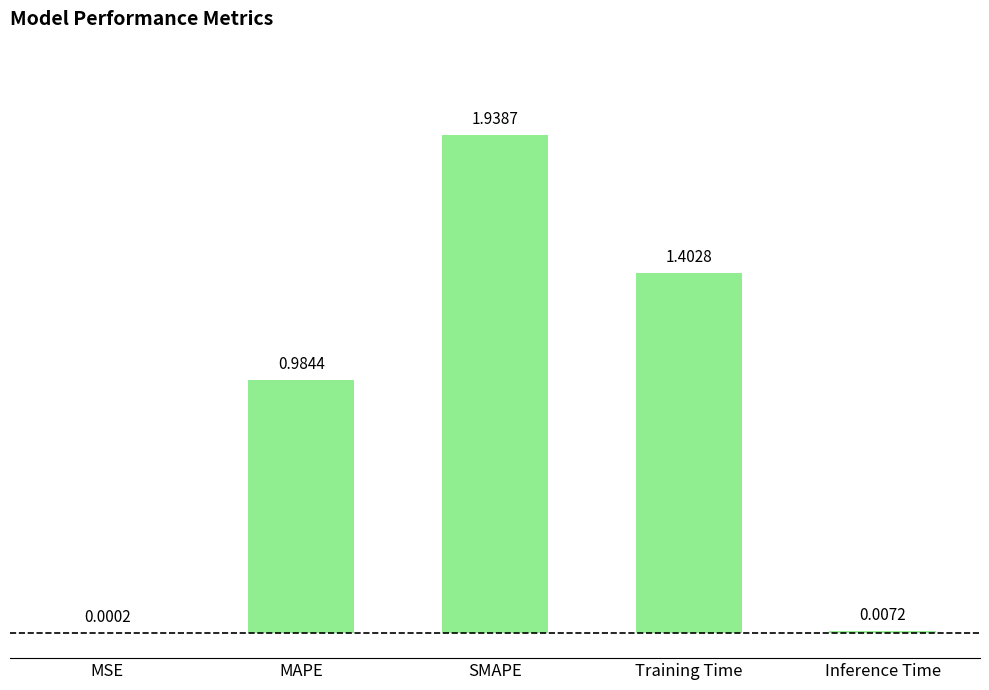

At which category does the chart reach its peak across all series?

SMAPE